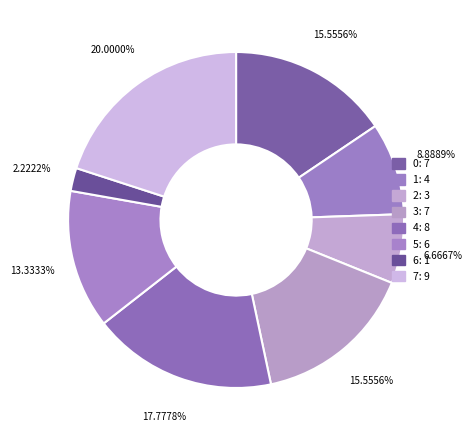

What is the largest slice in the pie chart?

7: 9